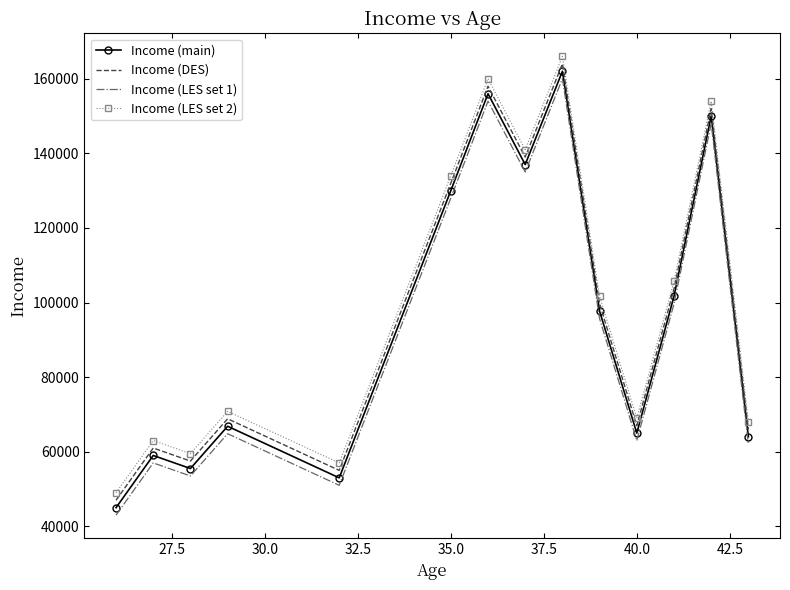

What is the greatest value displayed?

166000.0